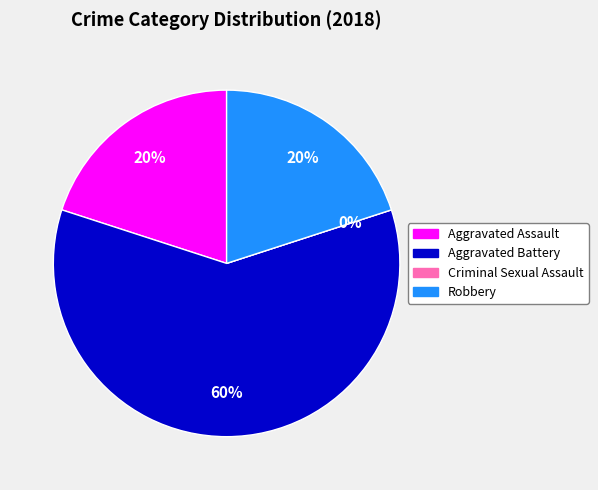

How many slices are in this pie chart?

4